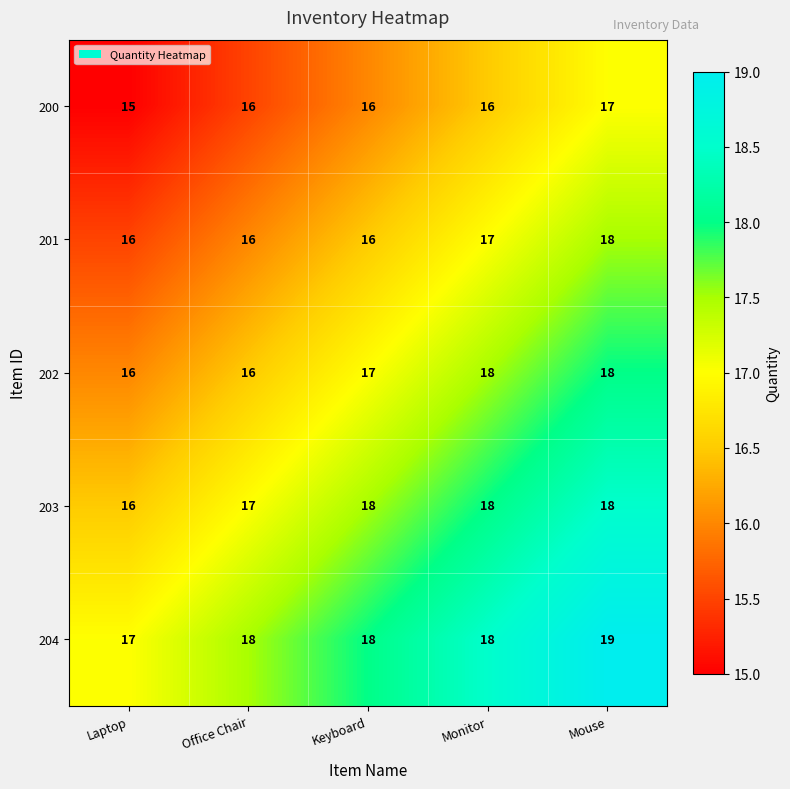

How many distinct data groups are displayed?

5